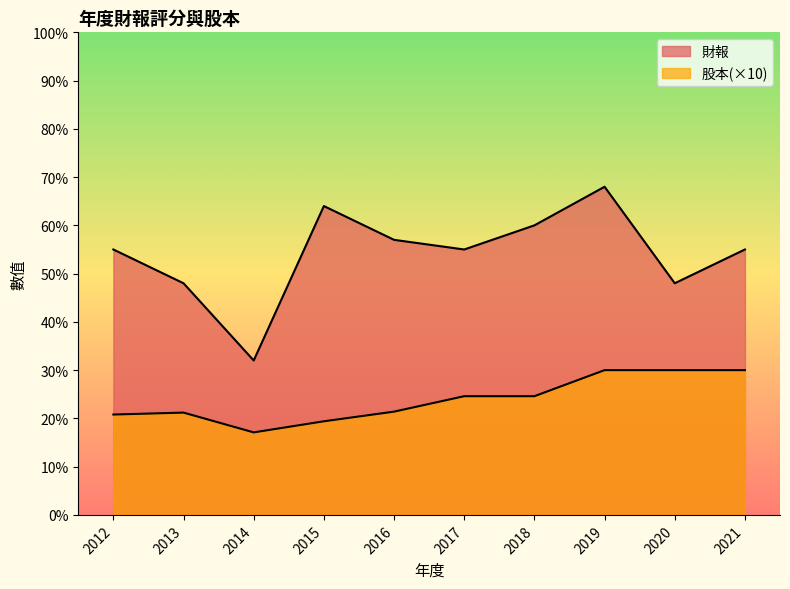

Where is the first local minimum for 財報?

2014